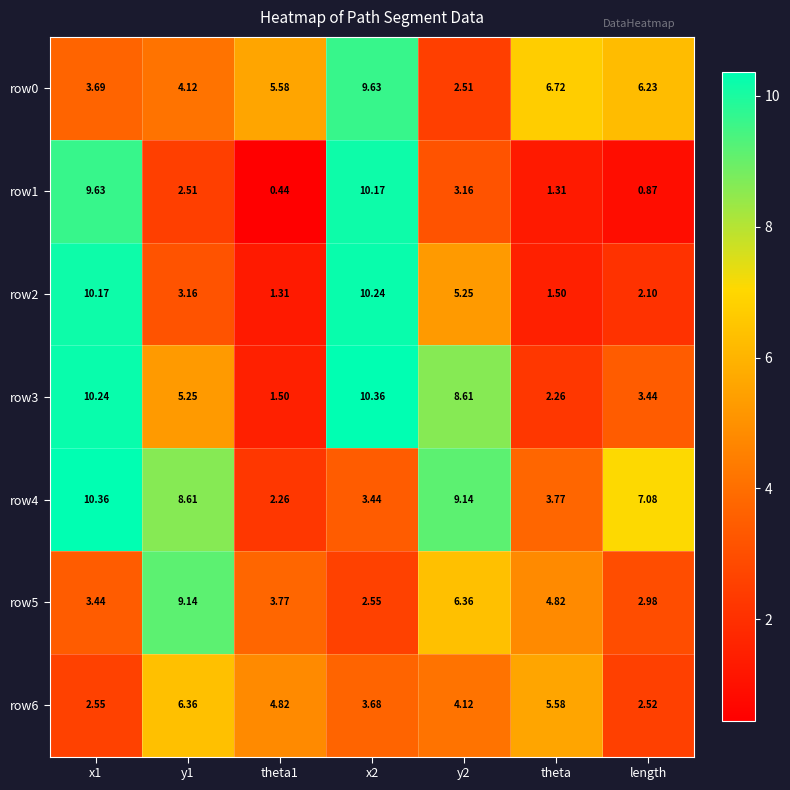

Count the number of categories in the chart.

7